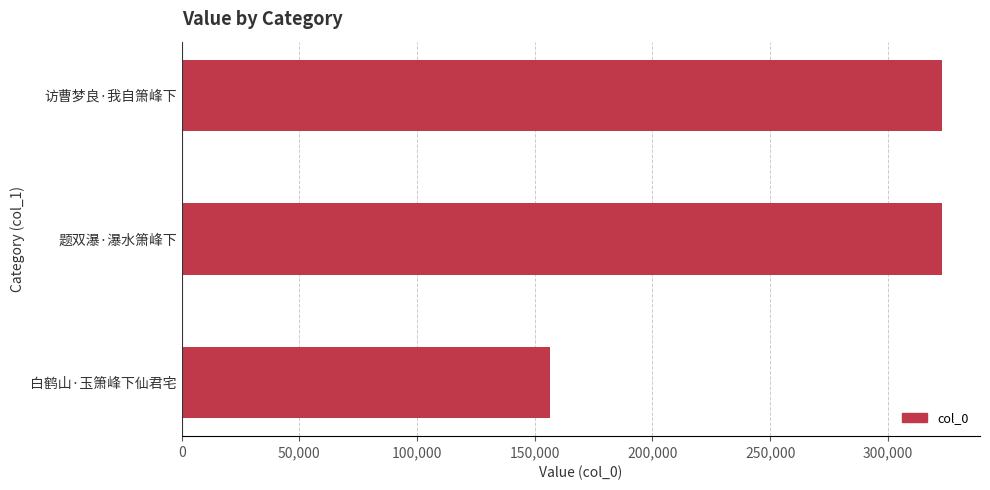

True or false: the data shows 90706 at 访曹梦良·我自箫峰下.

False